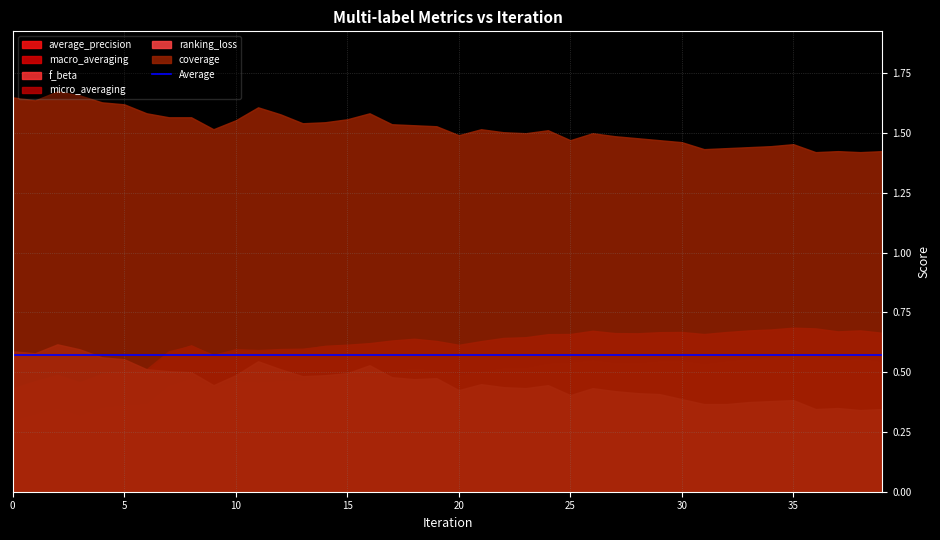

Rank the series at 9 from lowest to highest value.

f_beta, ranking_loss, average_precision, macro_averaging, micro_averaging, coverage